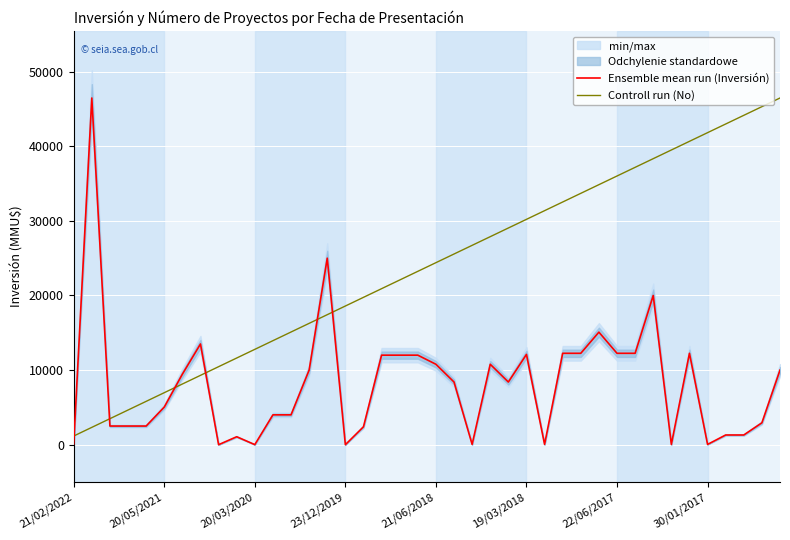

True or false: Controll run (No) and Ensemble mean run (Inversión) cross at least once.

True